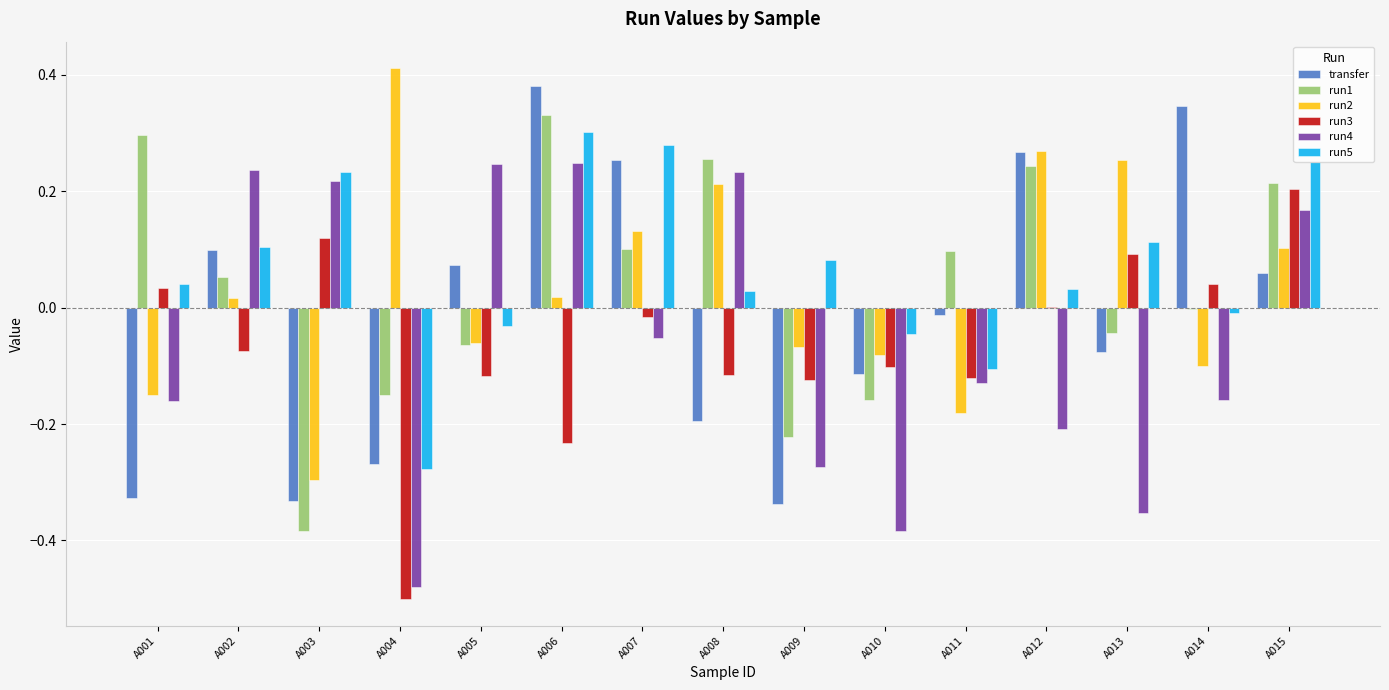

Count the number of categories in the chart.

15